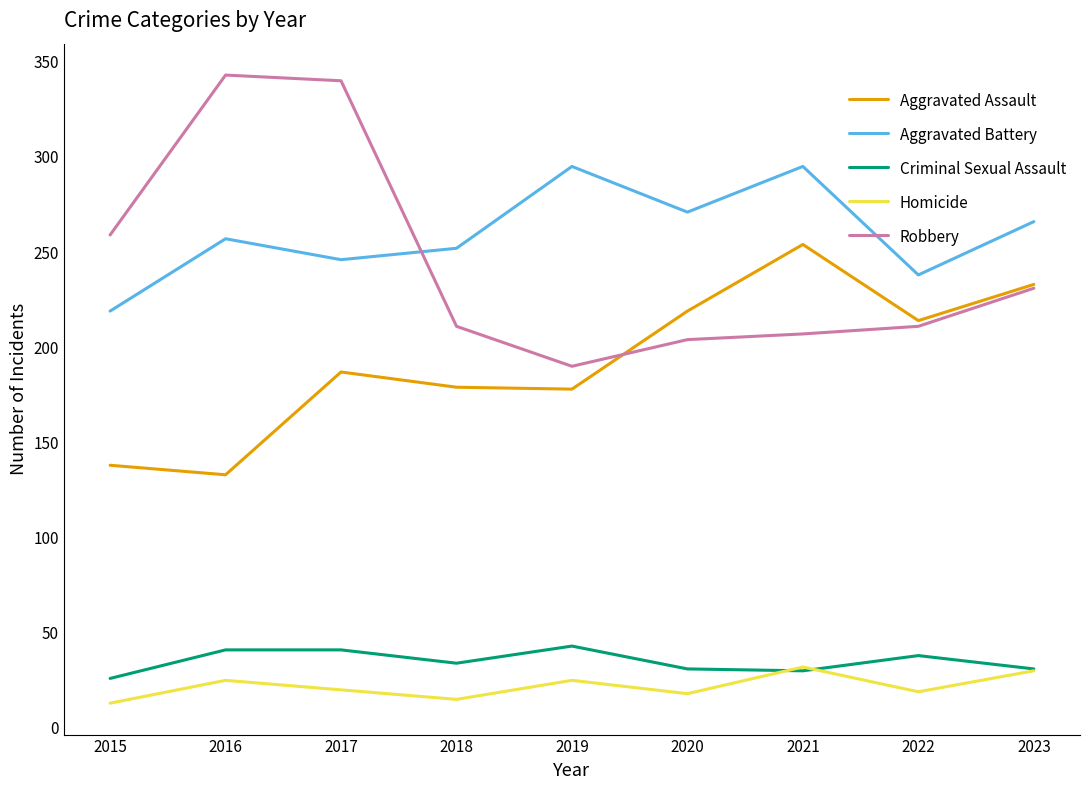

Which series ends up on top after the final intersection of Robbery and Aggravated Battery?

Aggravated Battery